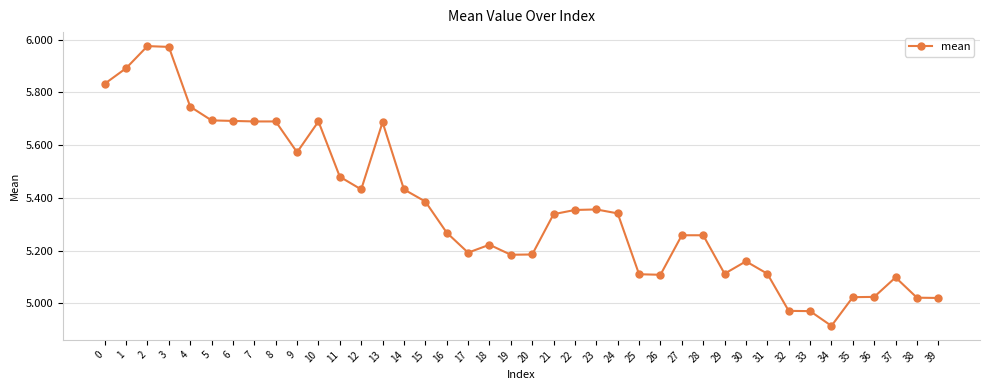

At which category does the chart reach its minimum across all series?

34